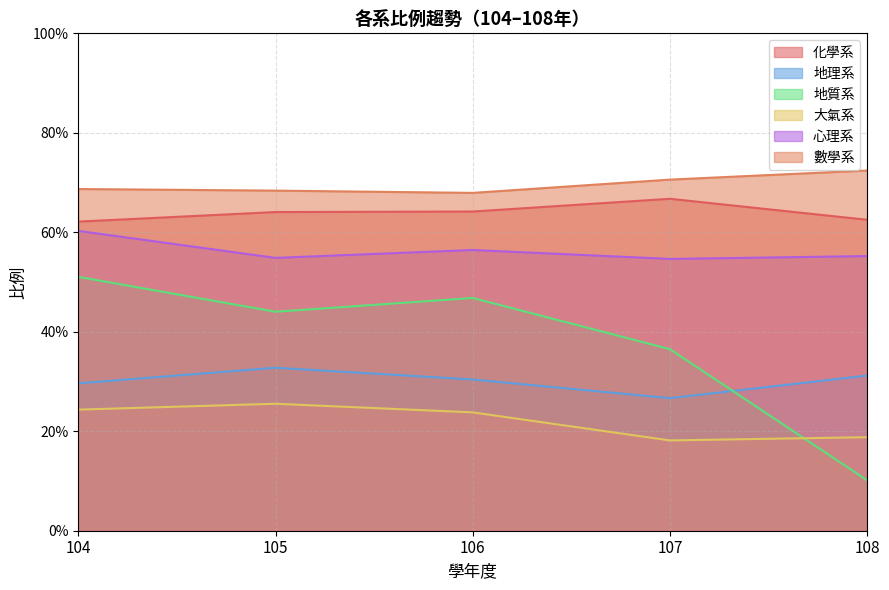

At which category is the sum across all series the highest?

104